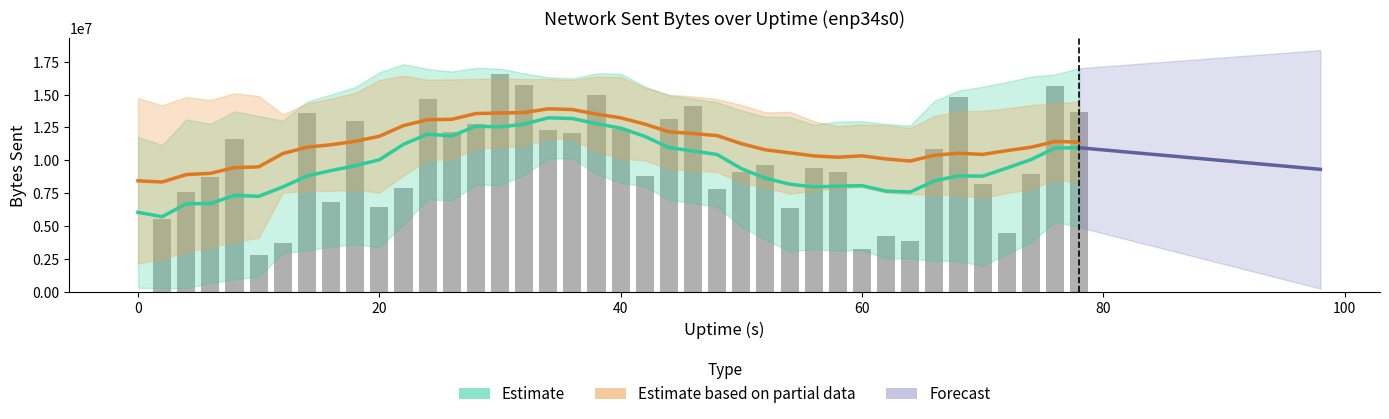

What is the sum of all values?

386525700